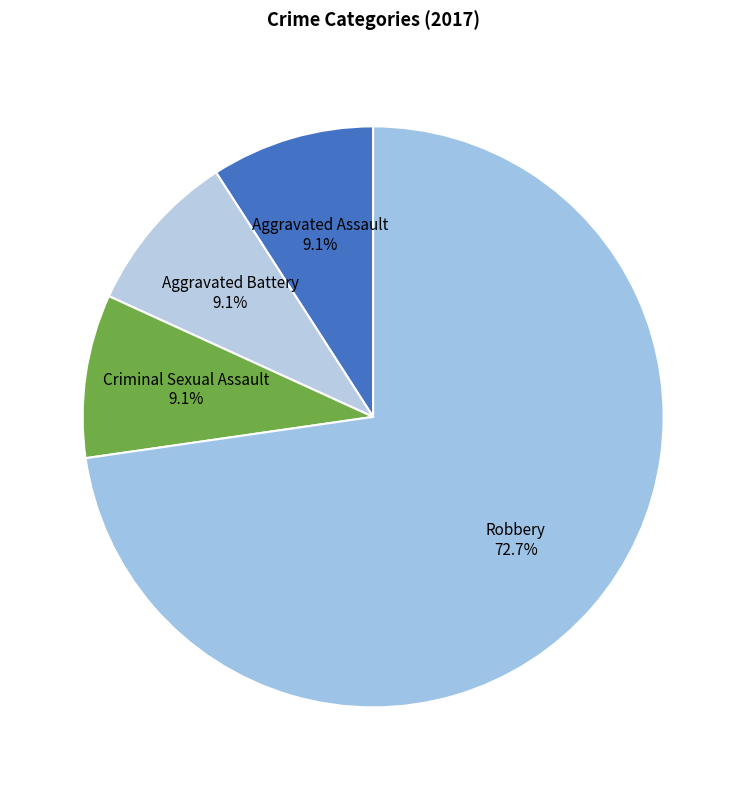

How many slices are in this pie chart?

4